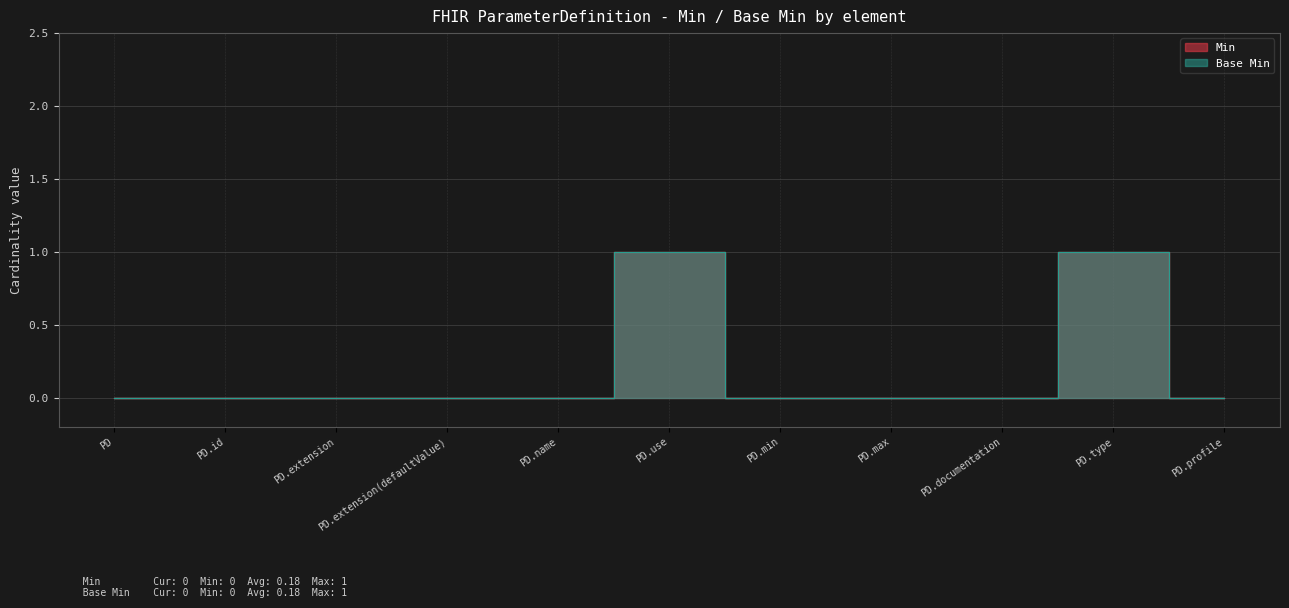

What is the difference between the second highest and second lowest values in the Min series?

1